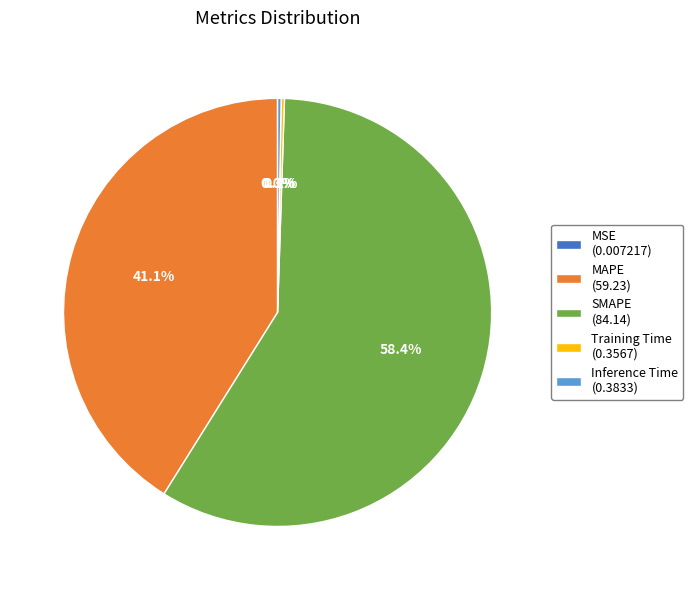

To the nearest percent, what is the average slice percentage?

20%